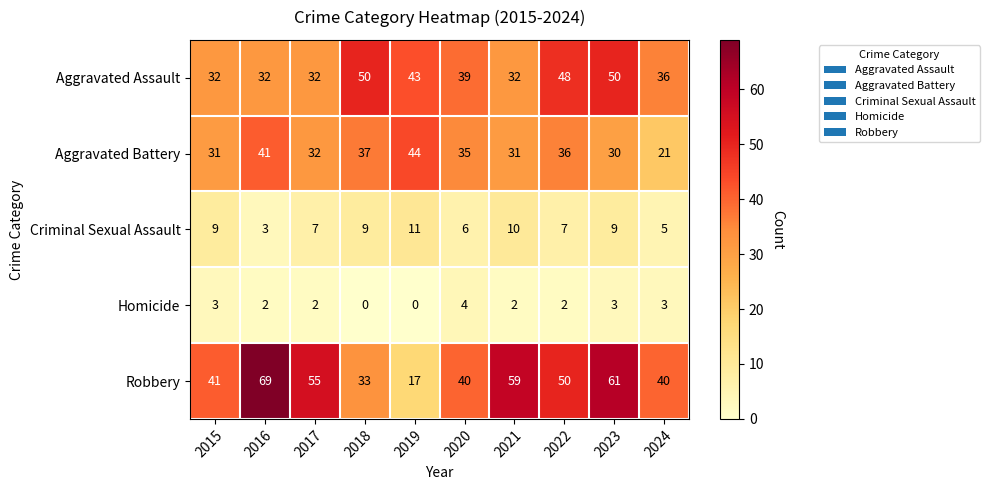

Which series has the largest total across all categories?

Robbery